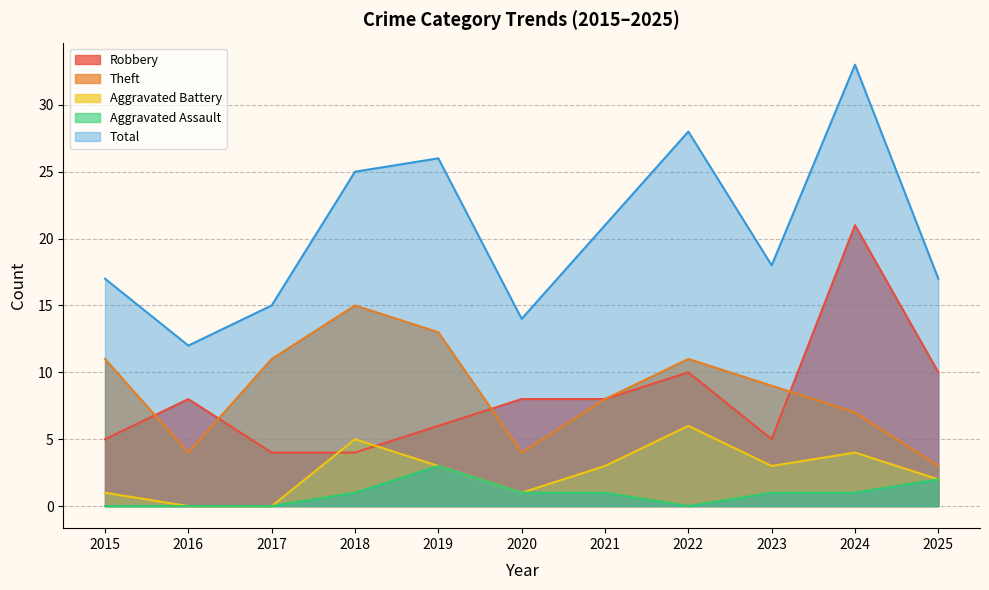

Where is the first local maximum for Theft?

2018